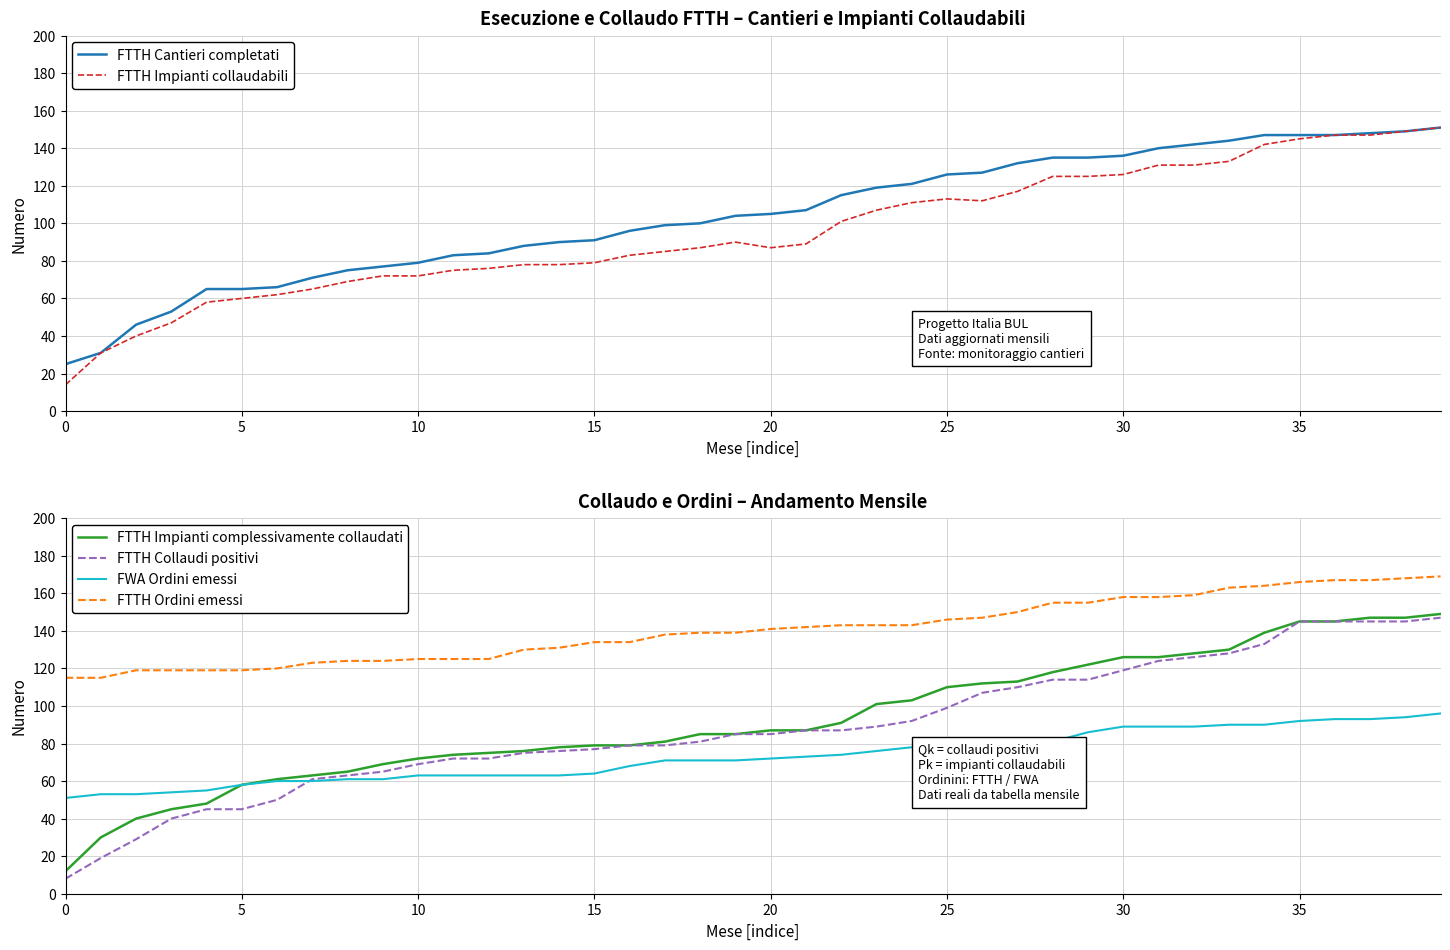

Is the value of FWA Ordini emessi at 19 greater than the value of FTTH Ordini emessi at 17?

No